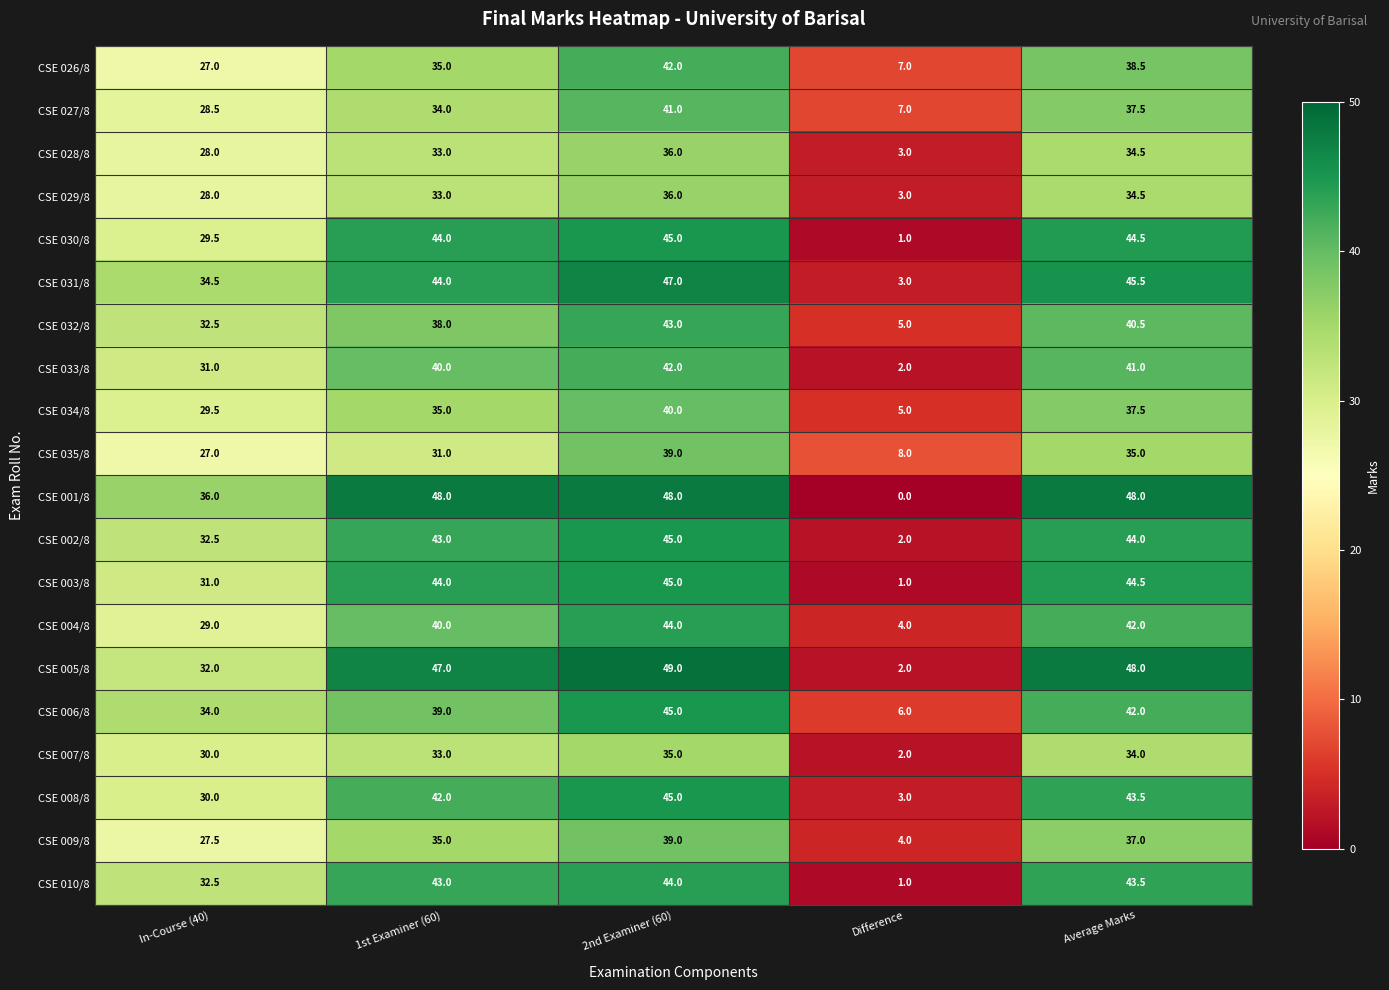

What is the lowest value of the CSE 003/8 series?

1.0